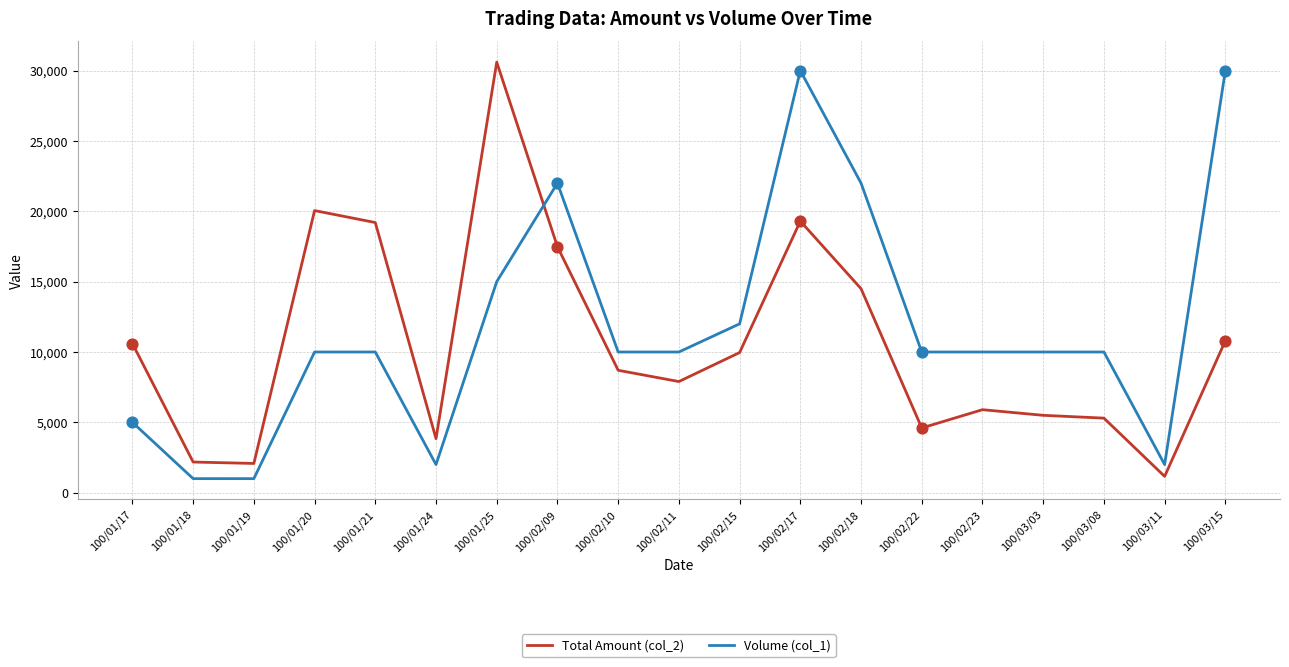

What is the spread (max minus min) of values at 100/01/24?

1840